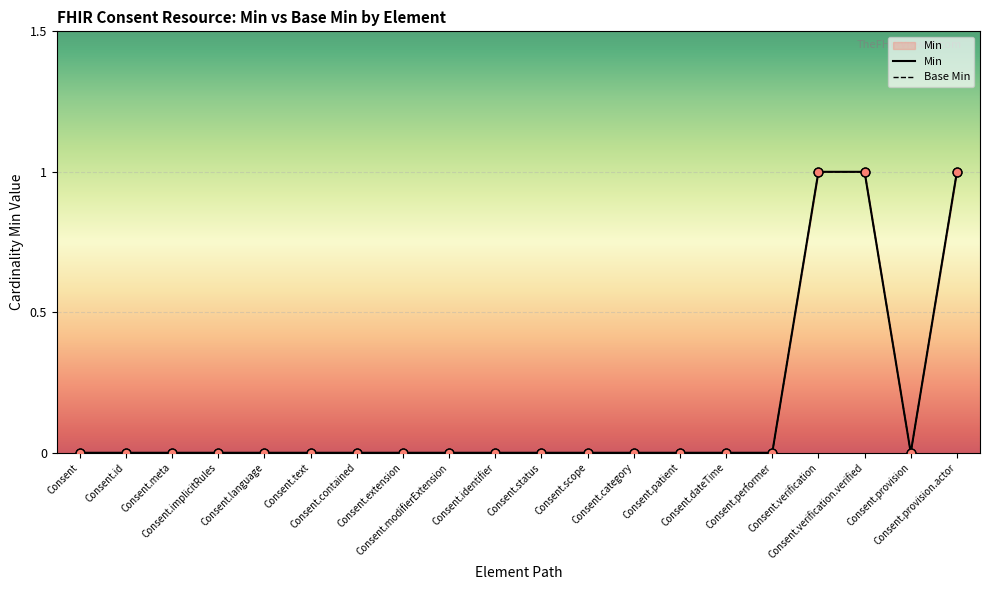

Which series contains the highest Y value?

Min